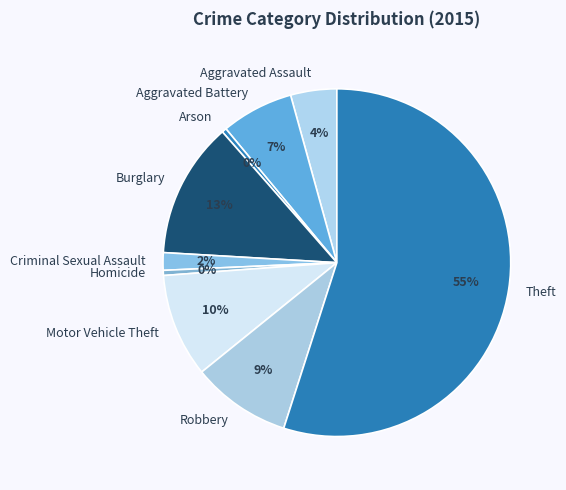

What percentage is the Theft slice, to the nearest percent?

55%